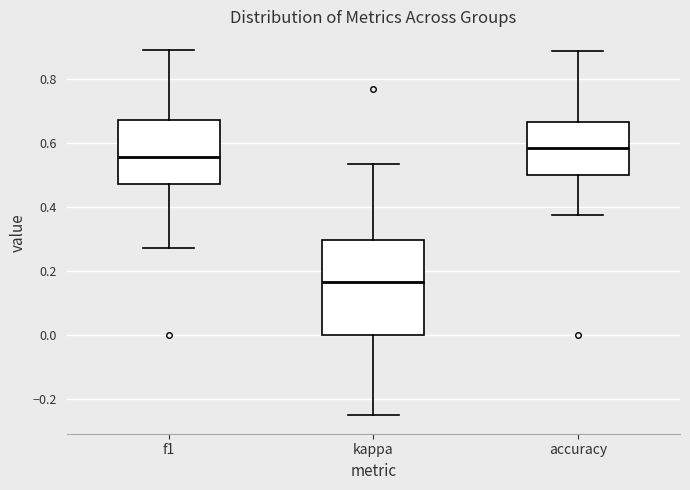

Which box's median line is the lowest?

kappa